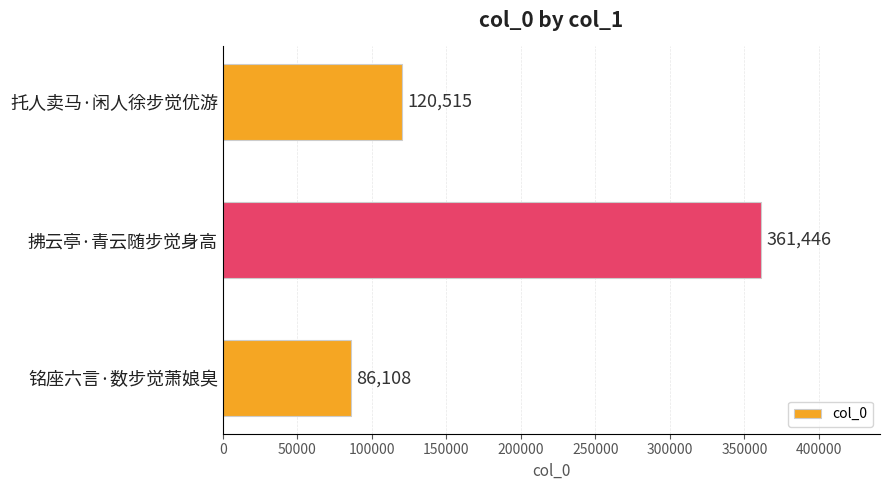

What is the label of the 1st bar from the top?

托人卖马·闲人徐步觉优游